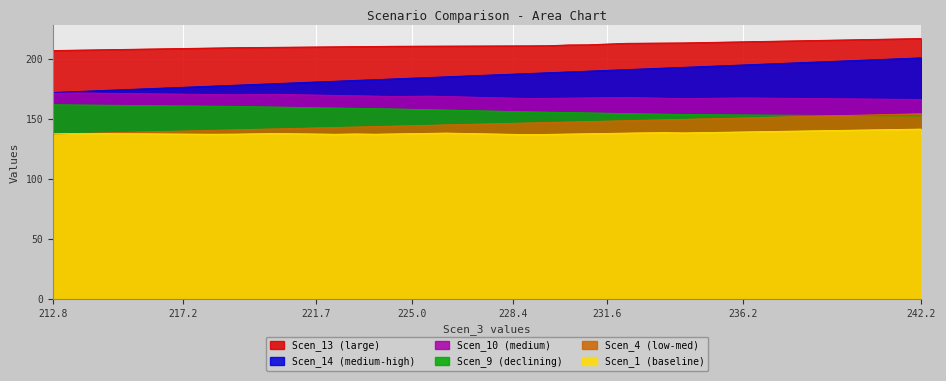

What is the minimum value for Scen_1?

136.8